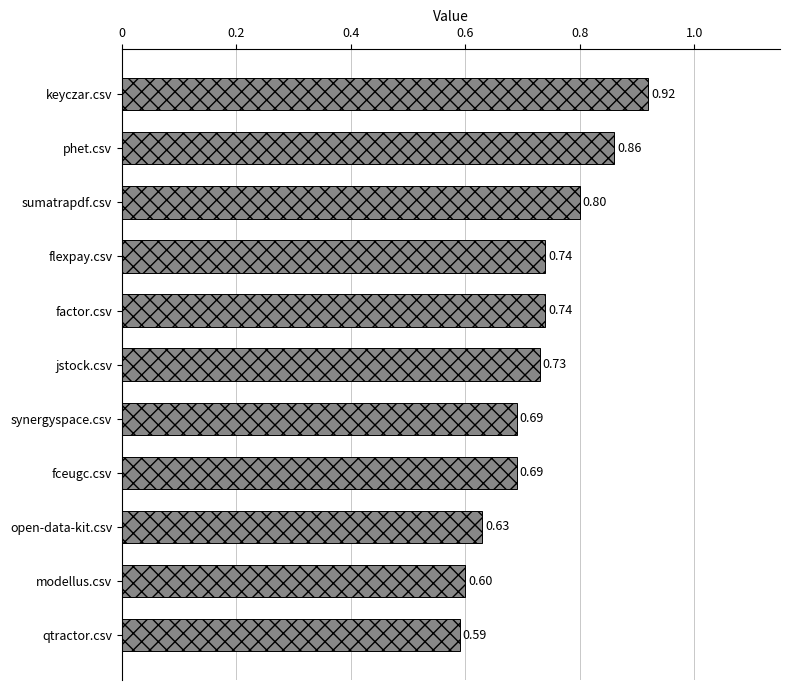

What is the label of the 6th bar from the top?

jstock.csv